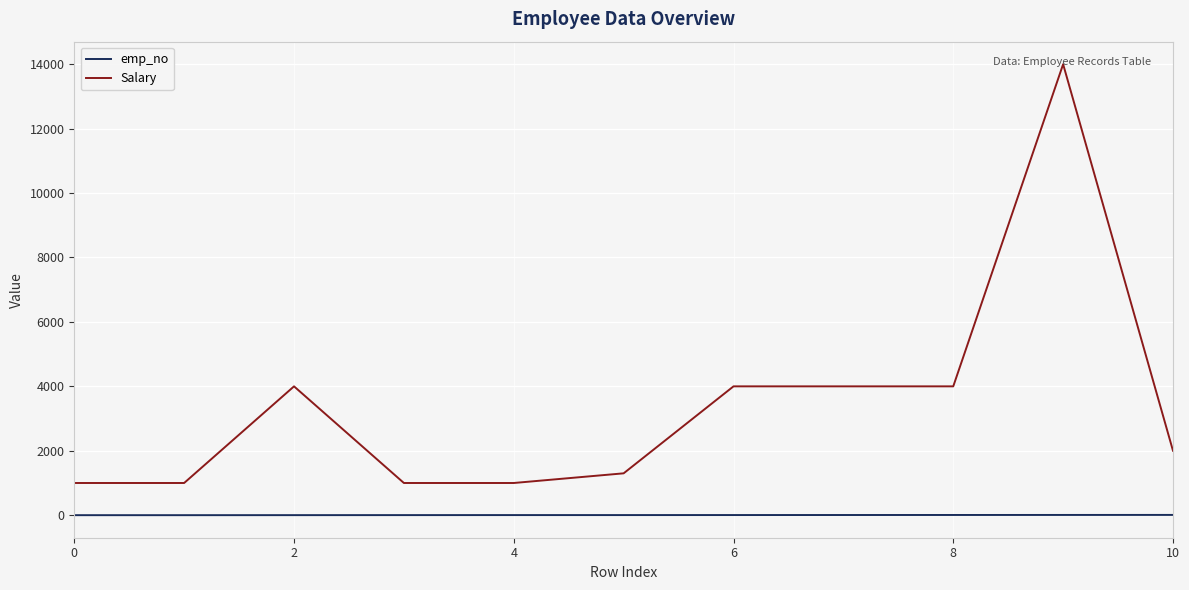

Which series has the largest total across all categories?

Salary